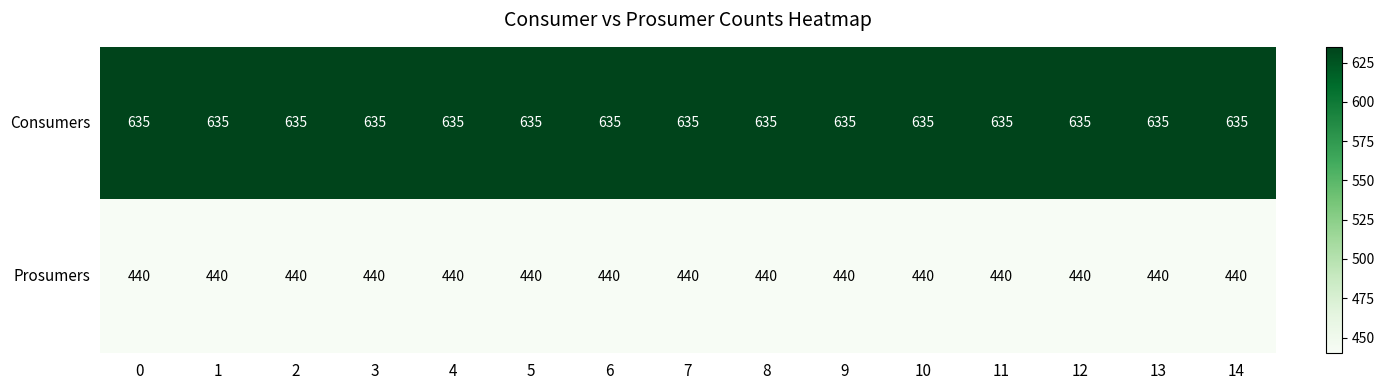

Is it true that Consumers equals 635 at 12?

True